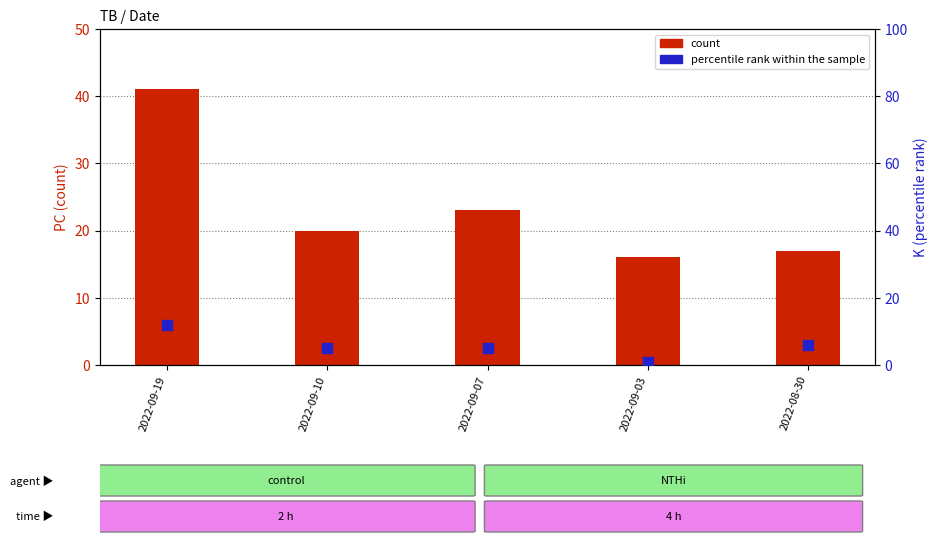

At which category is the sum across all series the highest?

2022-09-19